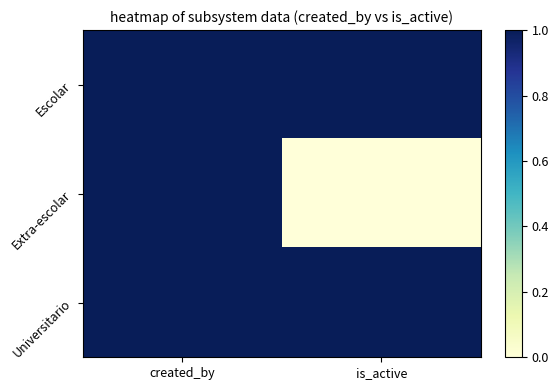

Which has a higher value, is_active or created_by?

is_active